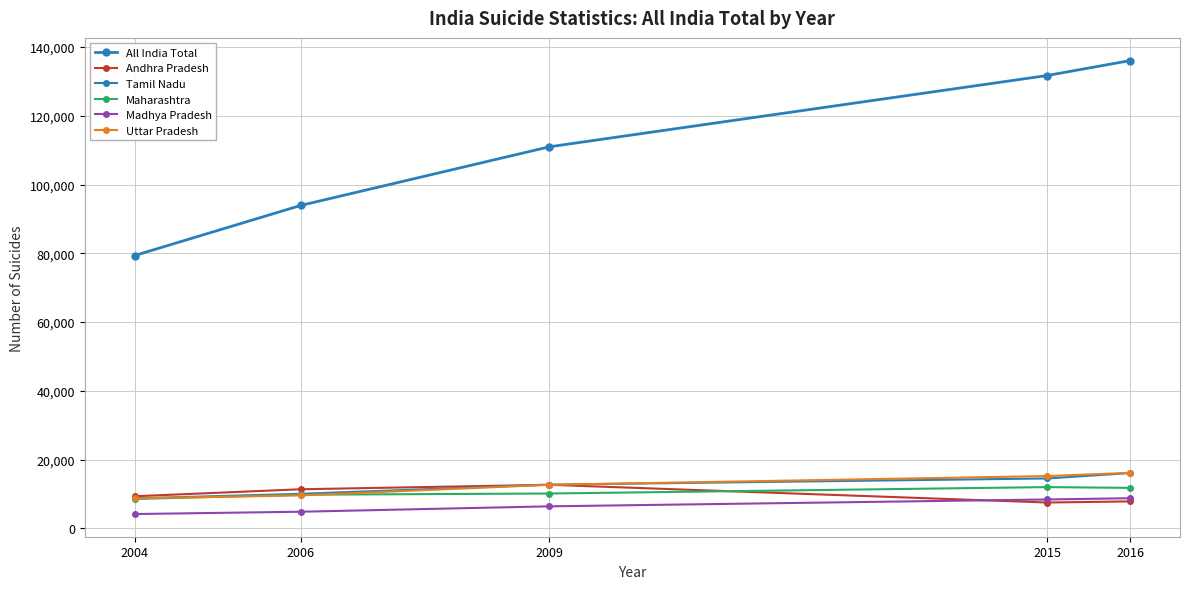

How many categories are shown in the chart?

5